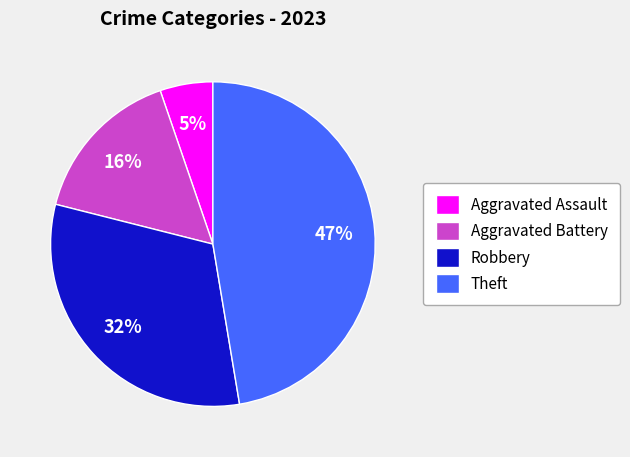

How many slices are in this pie chart?

4